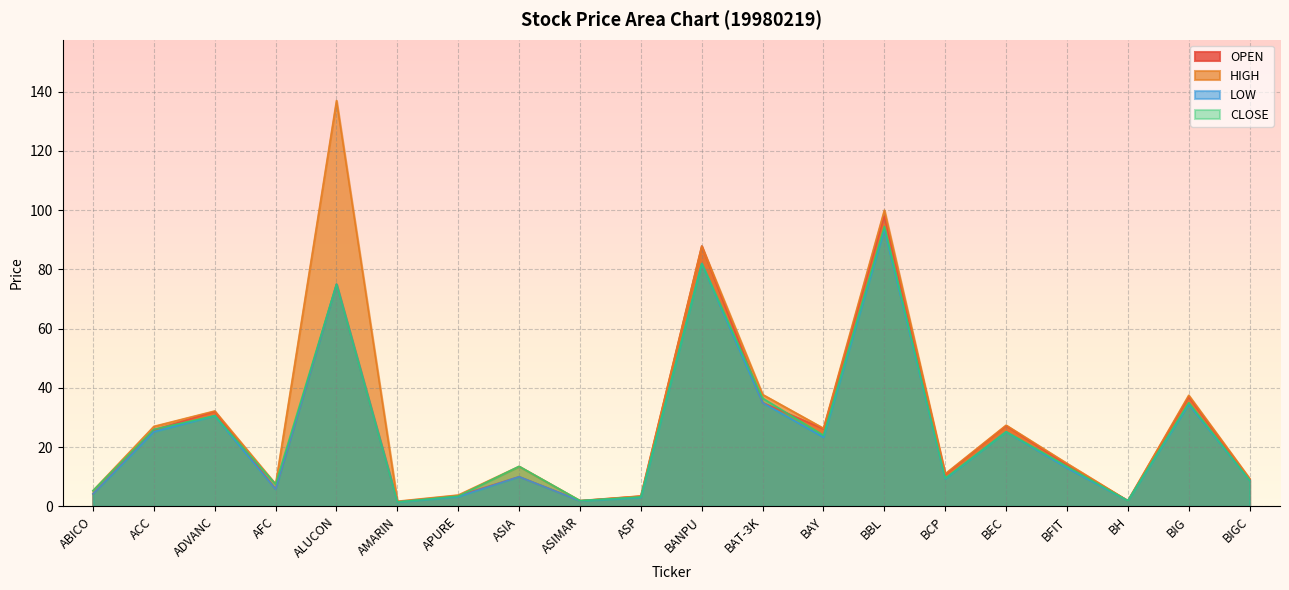

Reading right to left, what are all the values shown in this chart?

OPEN: 9.1	37.0	1.9	14.0	27.2	10.8	98.0	26.1	35.0	87.9	3.5	1.9	10.0	3.6	1.5	75.0	5.8	32.0	25.8	4.2
HIGH: 9.4	37.5	1.9	14.5	27.4	11.0	100.0	26.4	37.8	87.9	3.5	1.9	13.5	3.8	1.7	137.0	7.5	32.2	27.0	5.3
LOW: 8.8	34.5	1.9	13.0	25.2	9.3	93.5	23.3	35.0	82.0	3.0	1.9	10.0	3.3	1.4	75.0	5.8	30.6	25.2	4.2
CLOSE: 8.8	35.0	1.9	13.5	25.2	9.5	94.5	24.0	36.5	82.0	3.2	1.9	13.5	3.5	1.5	75.0	7.5	30.6	26.0	5.3